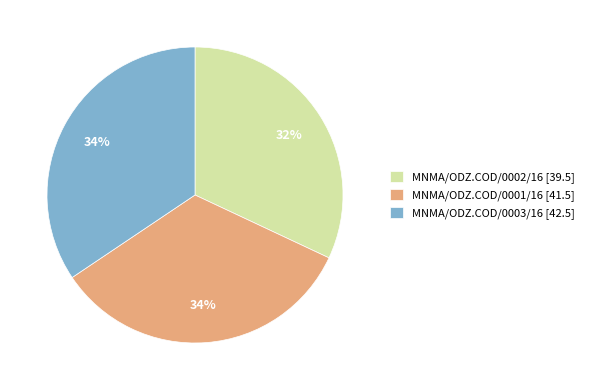

Which category has the smallest portion of the pie?

MNMA/ODZ.COD/0002/16